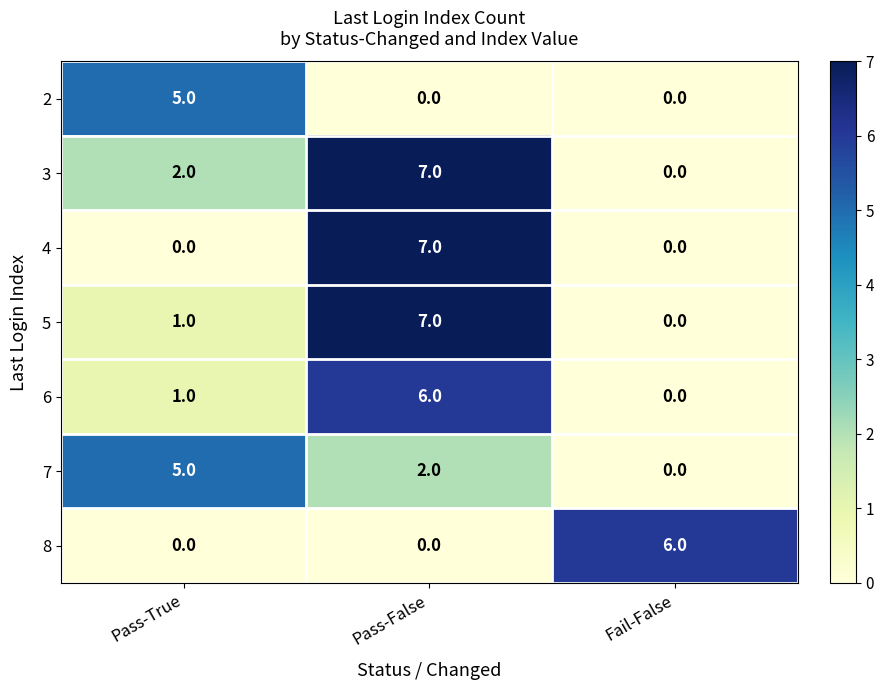

Which category has the lowest value in the 6 series?

Fail-False